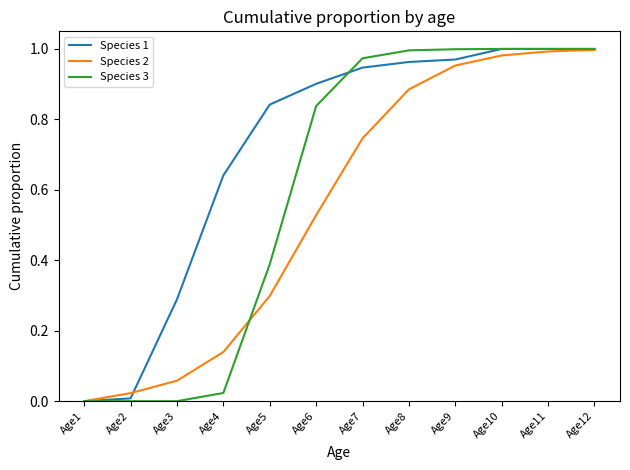

The value of Species 1 at Age10 is 1.0. True or false?

True